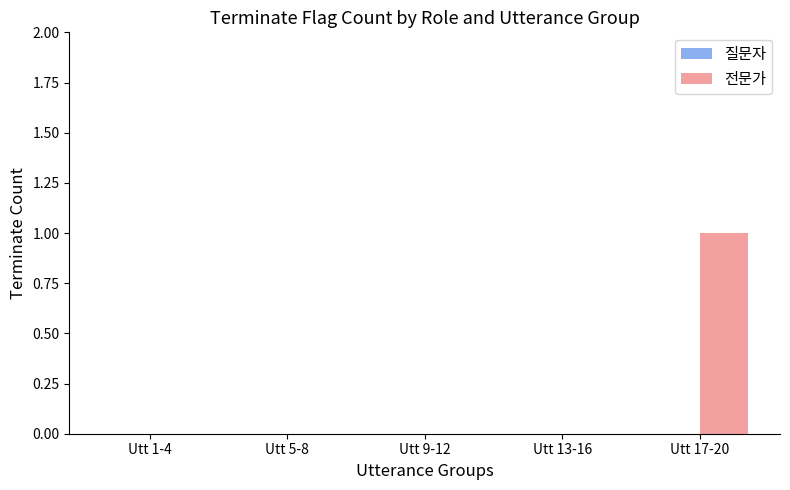

What is the change in value from Utt 1-4 to Utt 17-20?

+1